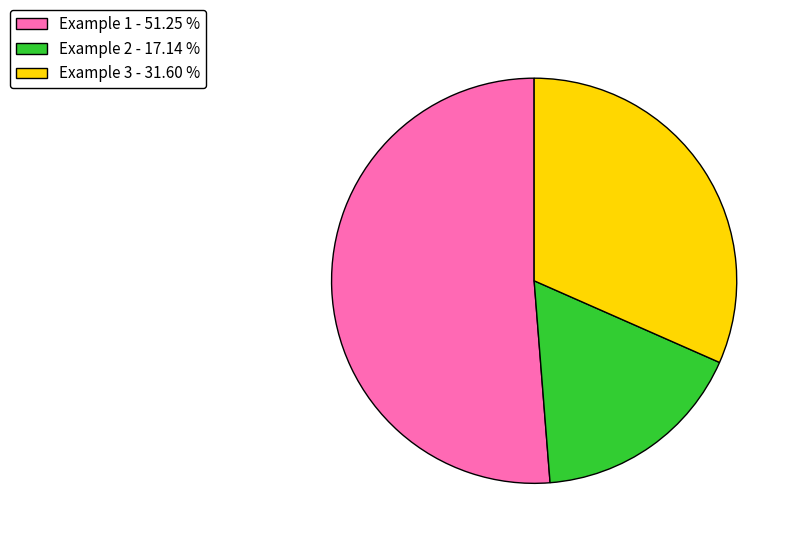

Which has a higher value, Example 3 - 31.60 % or Example 2 - 17.14 %?

Example 3 - 31.60 %